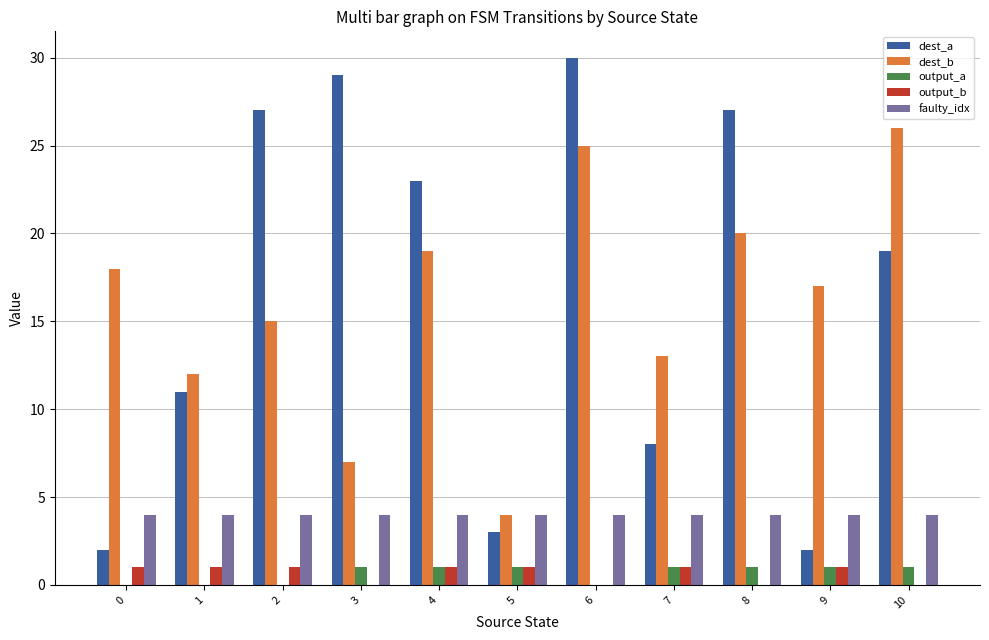

Which series has the widest spread of values?

dest_a